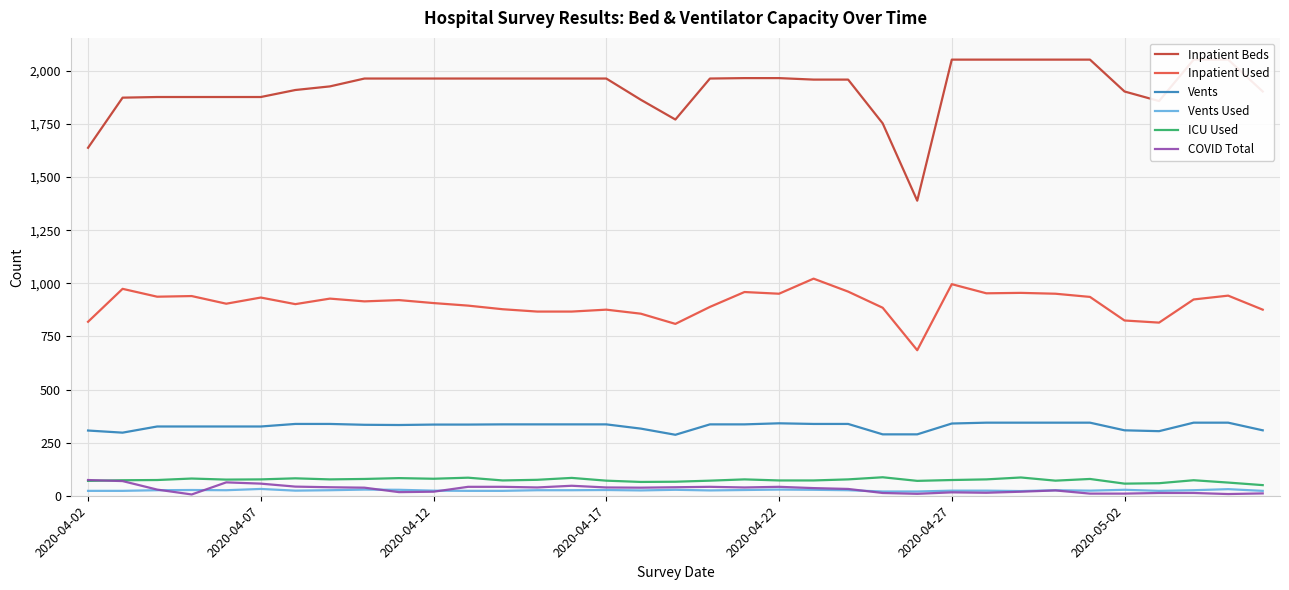

What is the minimum value for Vents?

287